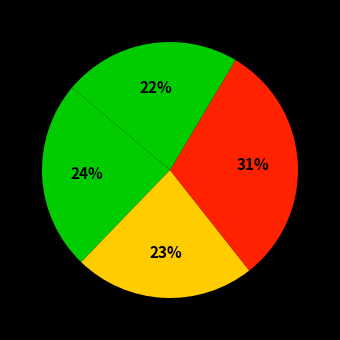

How many slices are in this pie chart?

4